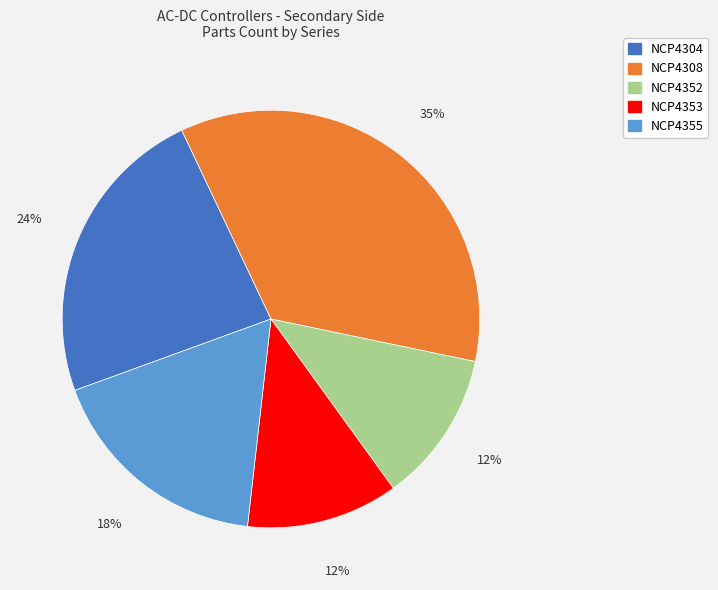

To the nearest percent, what is the average slice percentage?

20%